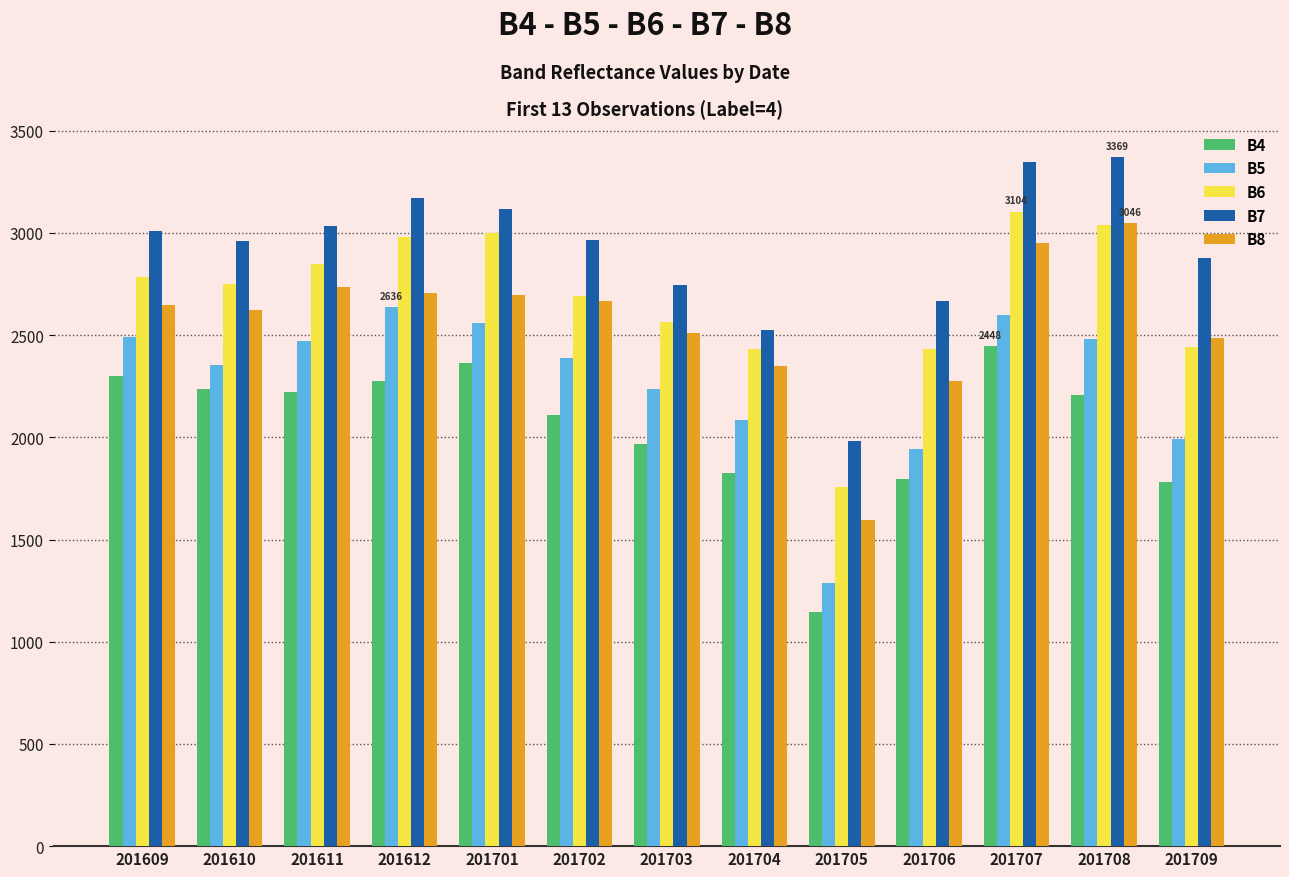

True or false: B5 has a value of 2356 at 201610.

True